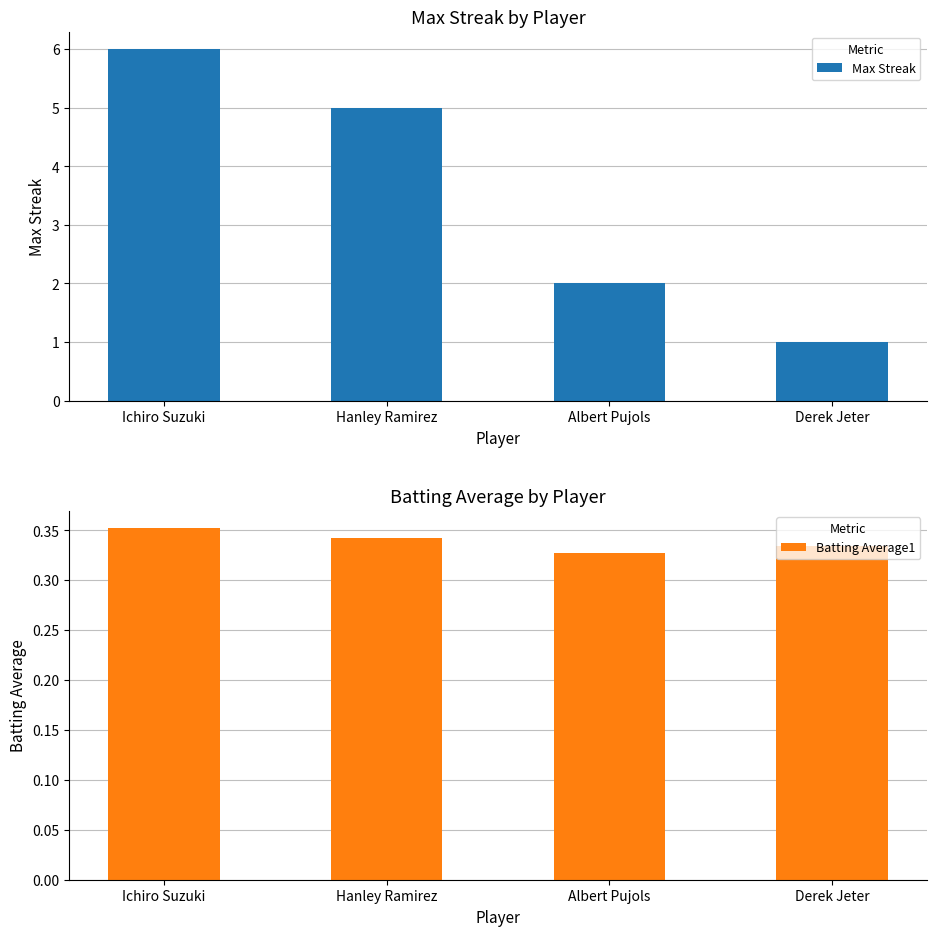

At which label is Max Streak closest to 3?

Albert Pujols